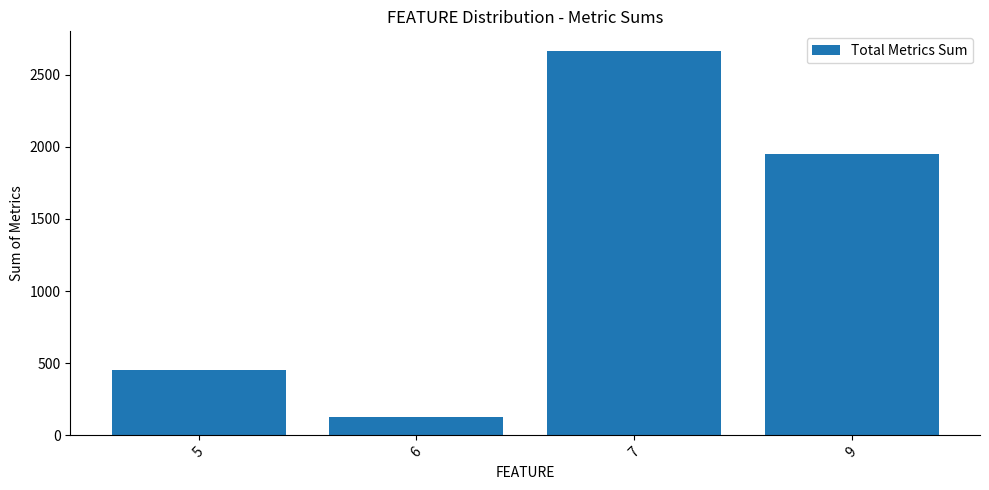

Reading left to right, what are all the values shown in this chart?

5=450	6=130	7=2667	9=1950